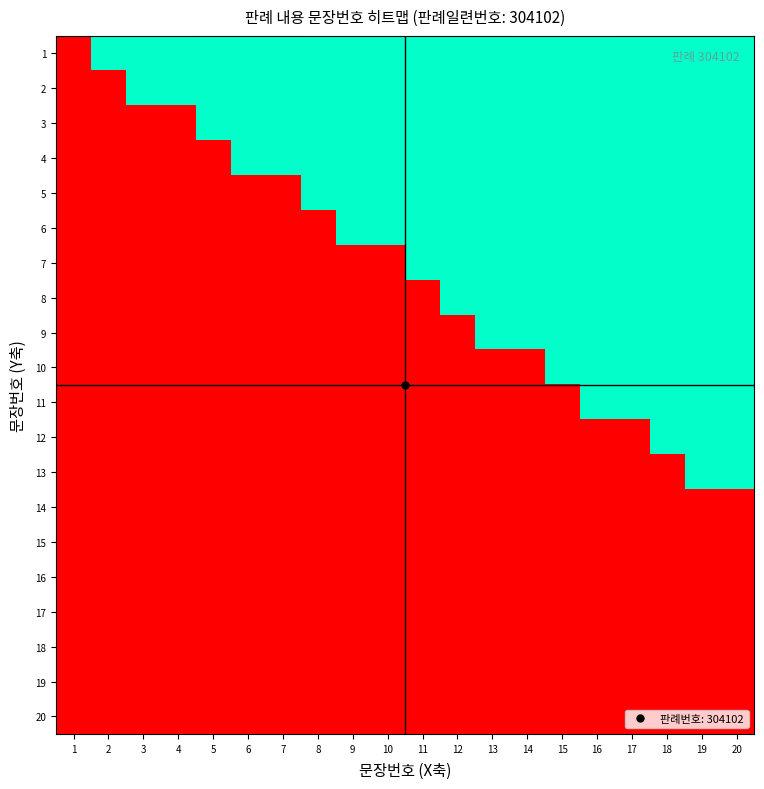

Between 18 and 16, which is larger?

18